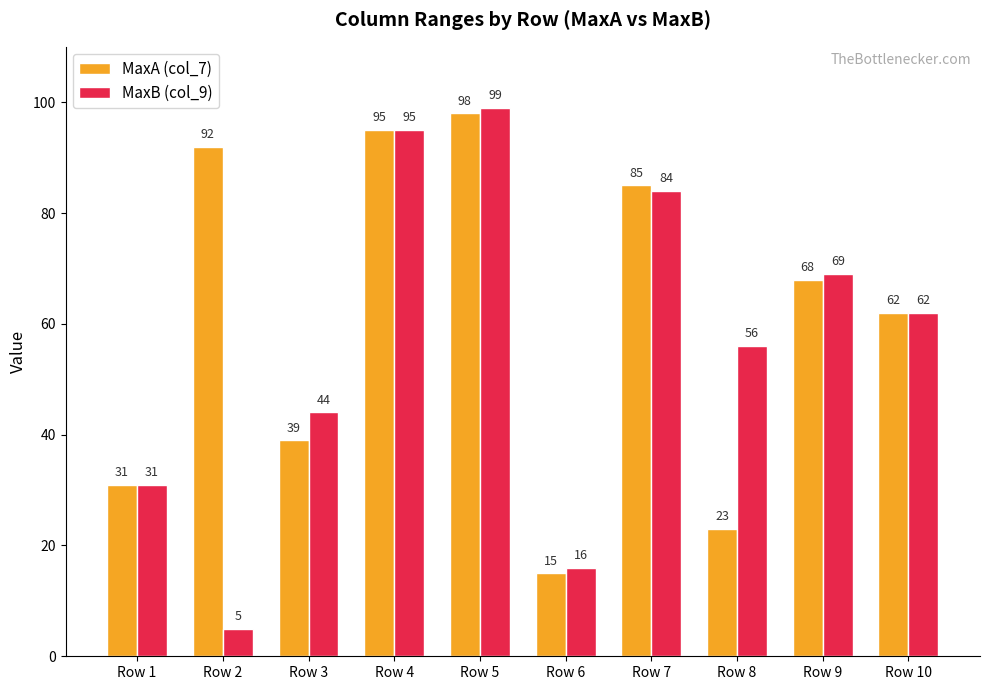

At which category is the sum across all series the highest?

Row 5